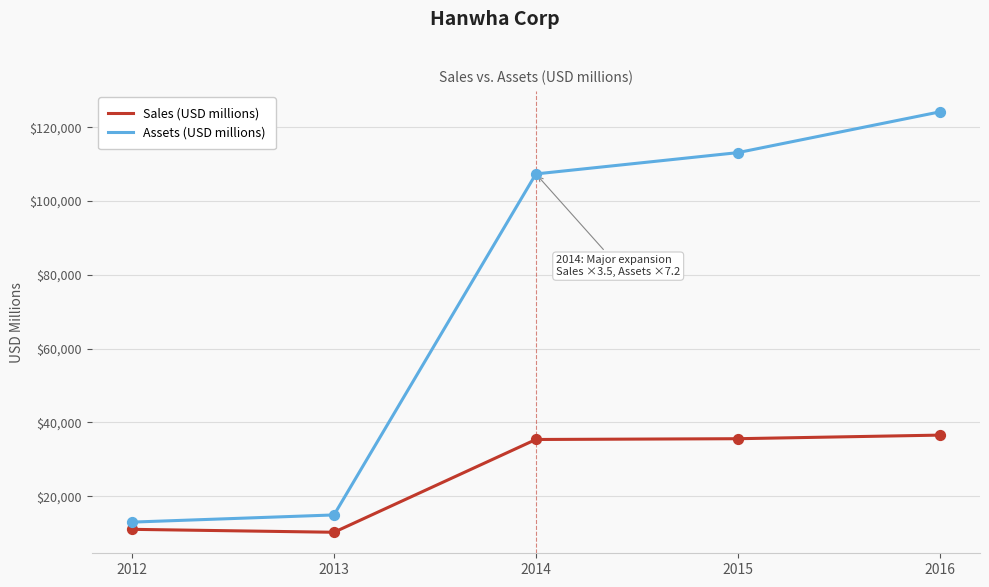

What are all the series names shown in the legend?

Sales (USD millions), Assets (USD millions)